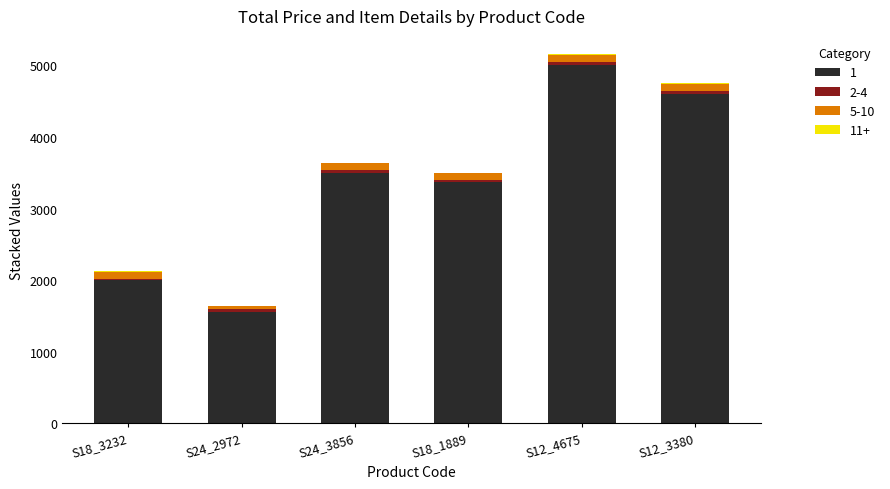

What value does the 1 series have at S12_3380?

4600.0